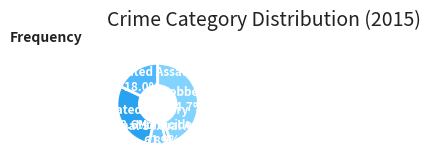

Does any single category account for the majority?

No